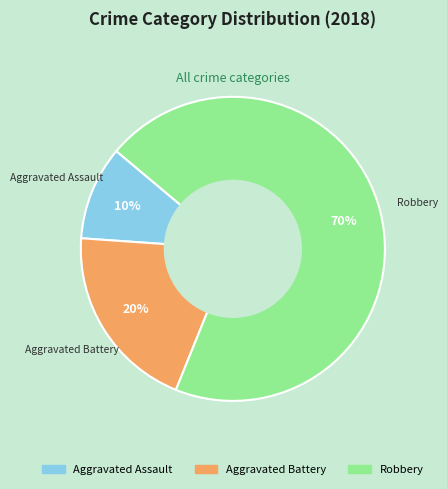

Is Aggravated Assault the majority of the pie?

No